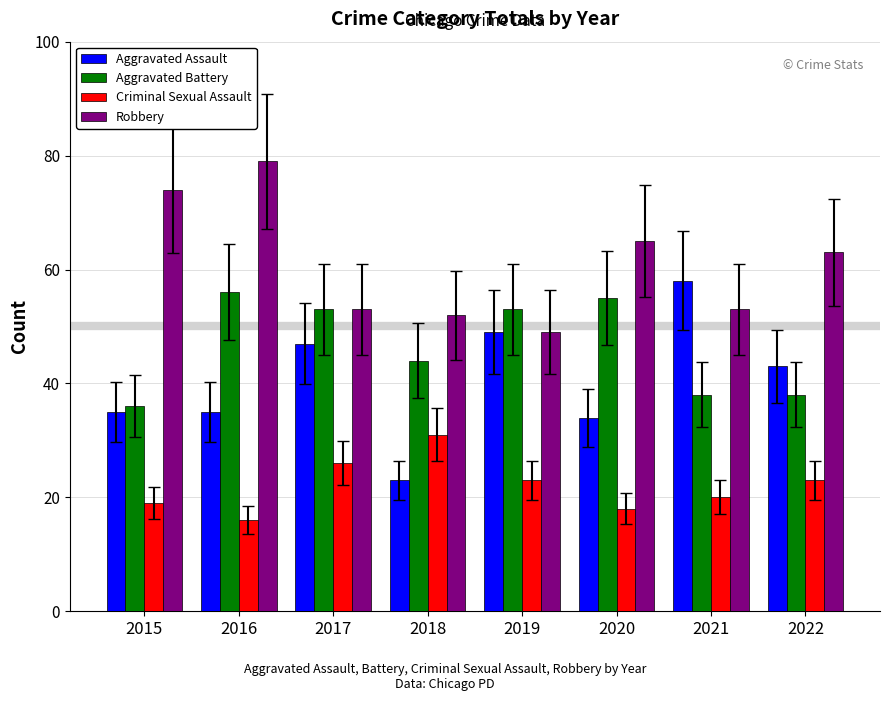

Between 2015 and 2022, which series saw the biggest shift?

Robbery